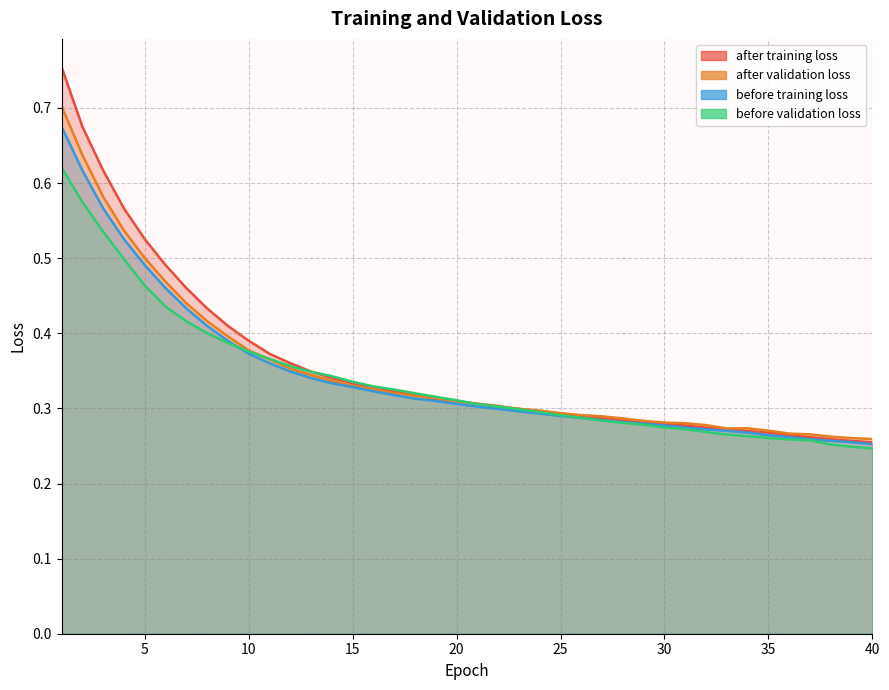

Rank the series at 37 from lowest to highest value.

before validation loss, before training loss, after training loss, after validation loss